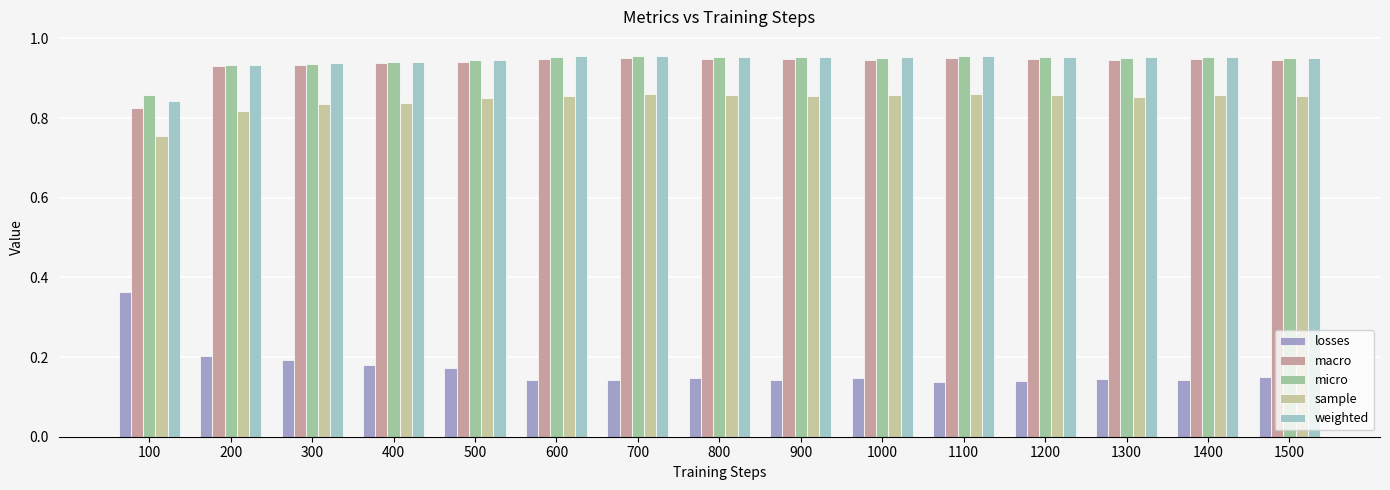

The sample series shows 1.1 at 1300. True or false?

False